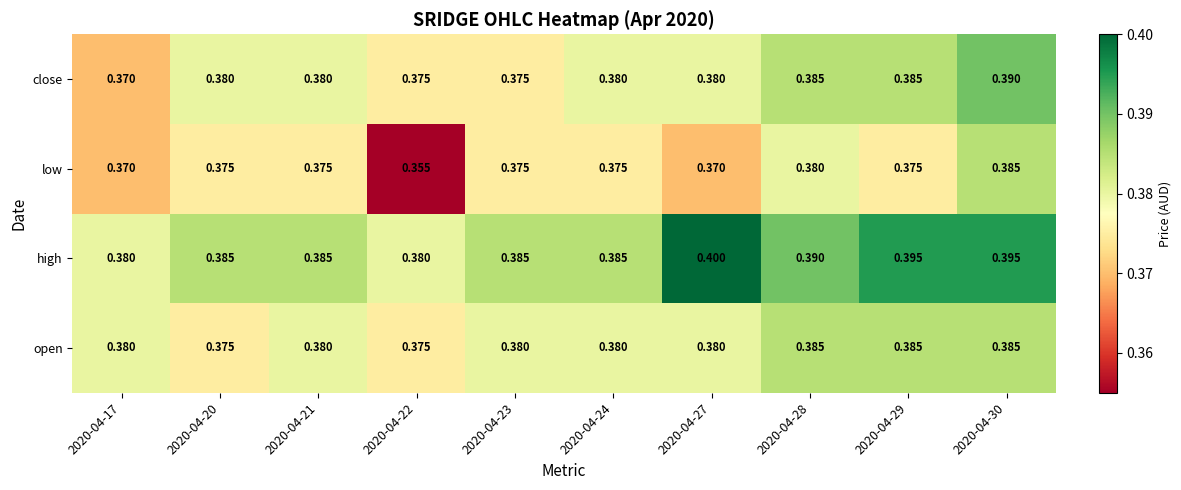

Which series has the largest range (max minus min)?

low